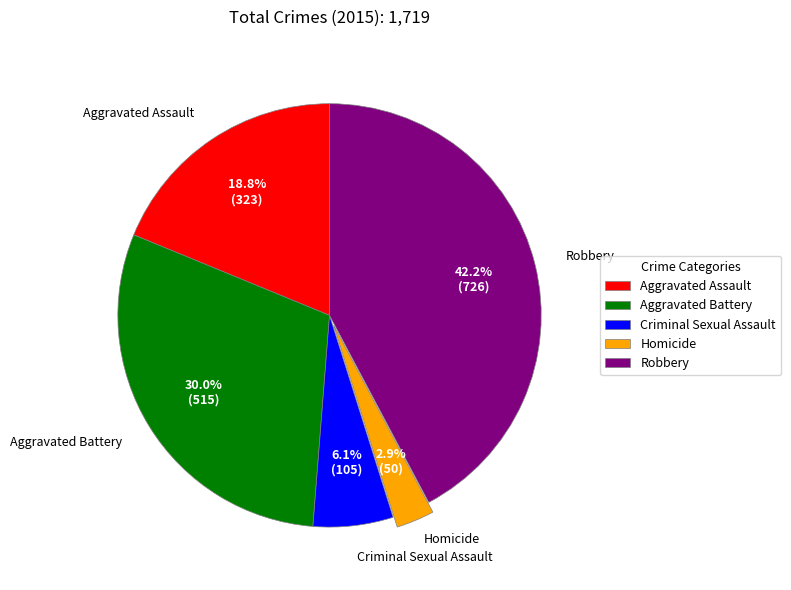

Approximately how many times larger is the value at Criminal Sexual Assault compared to Aggravated Assault?

0.3